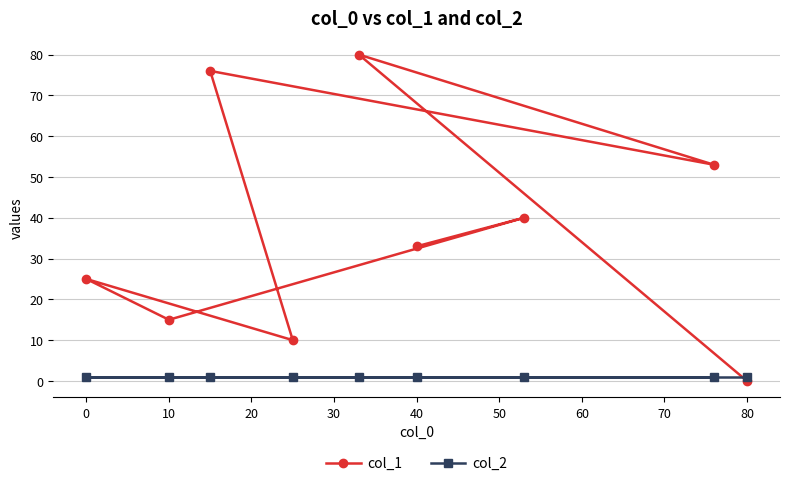

Which series ends up on top after the final intersection of col_1 and col_2?

col_2